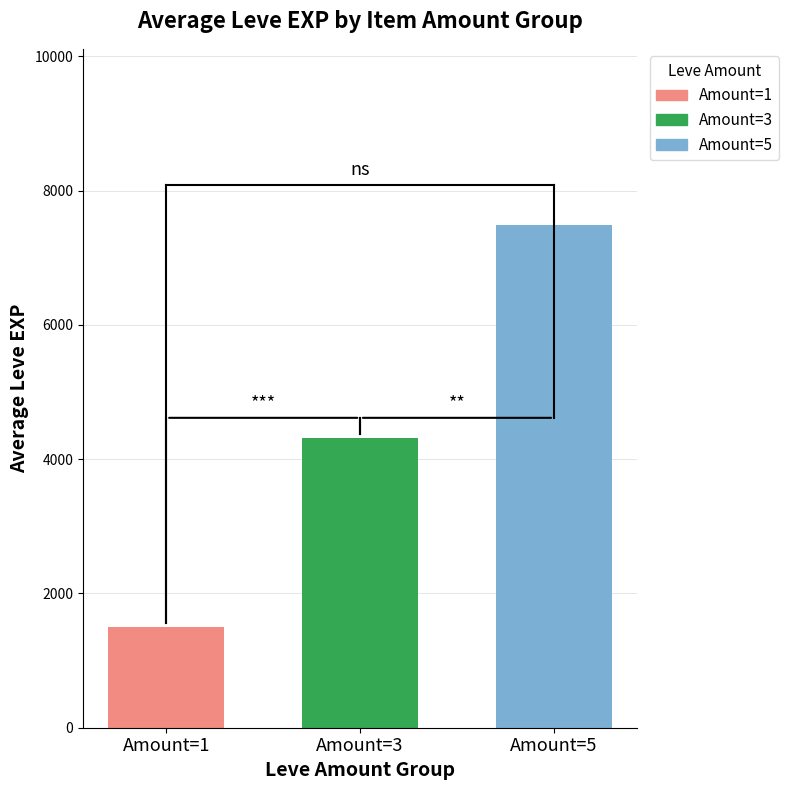

How many data points does each series have?

1